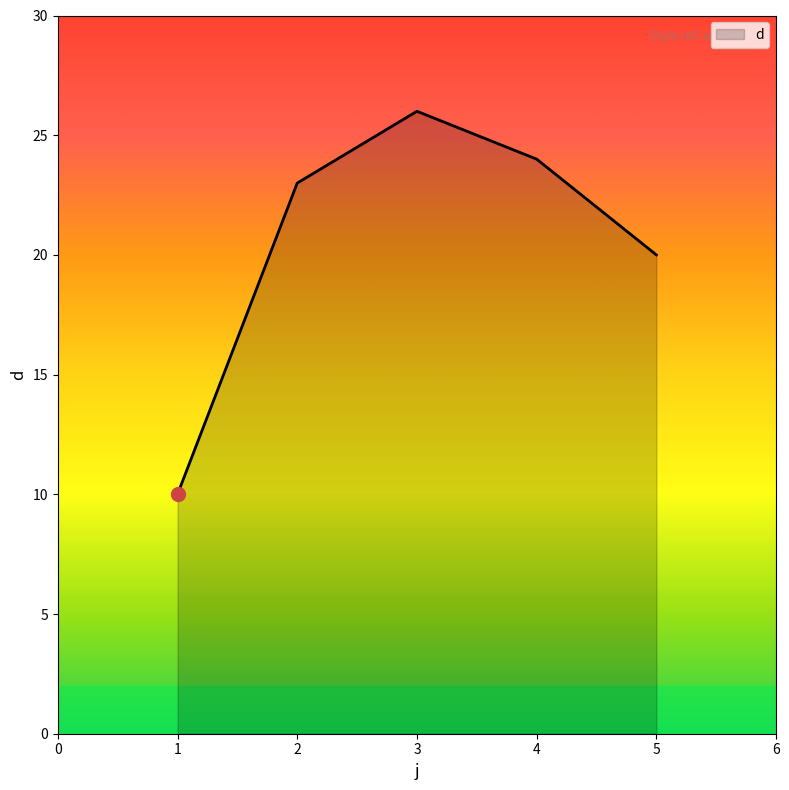

How many lines are shown in the chart?

1